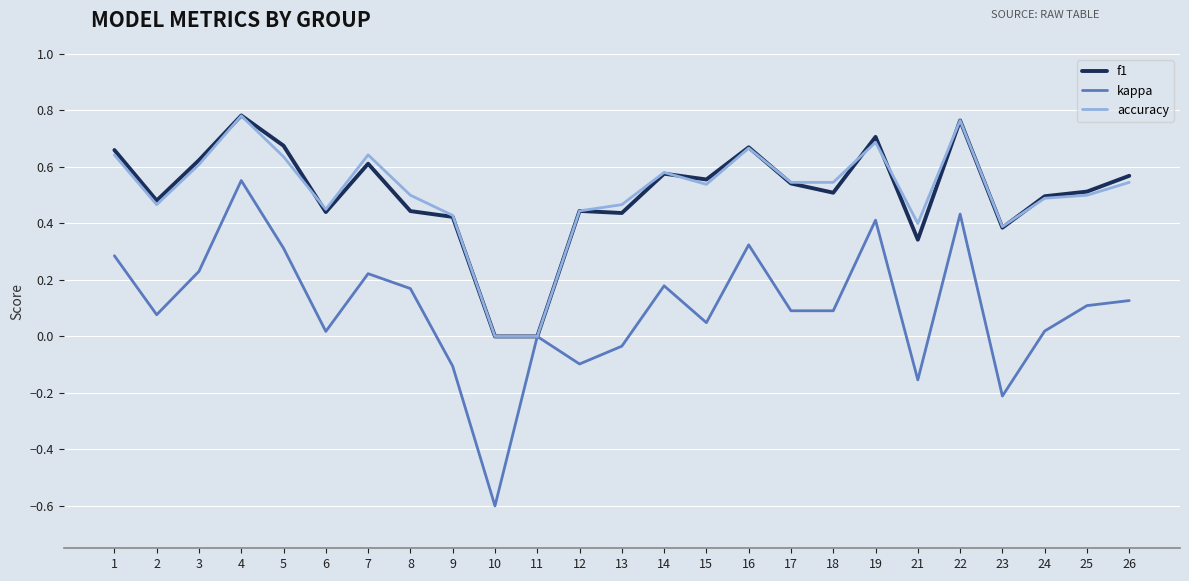

Where does the kappa series first go above 0?

1